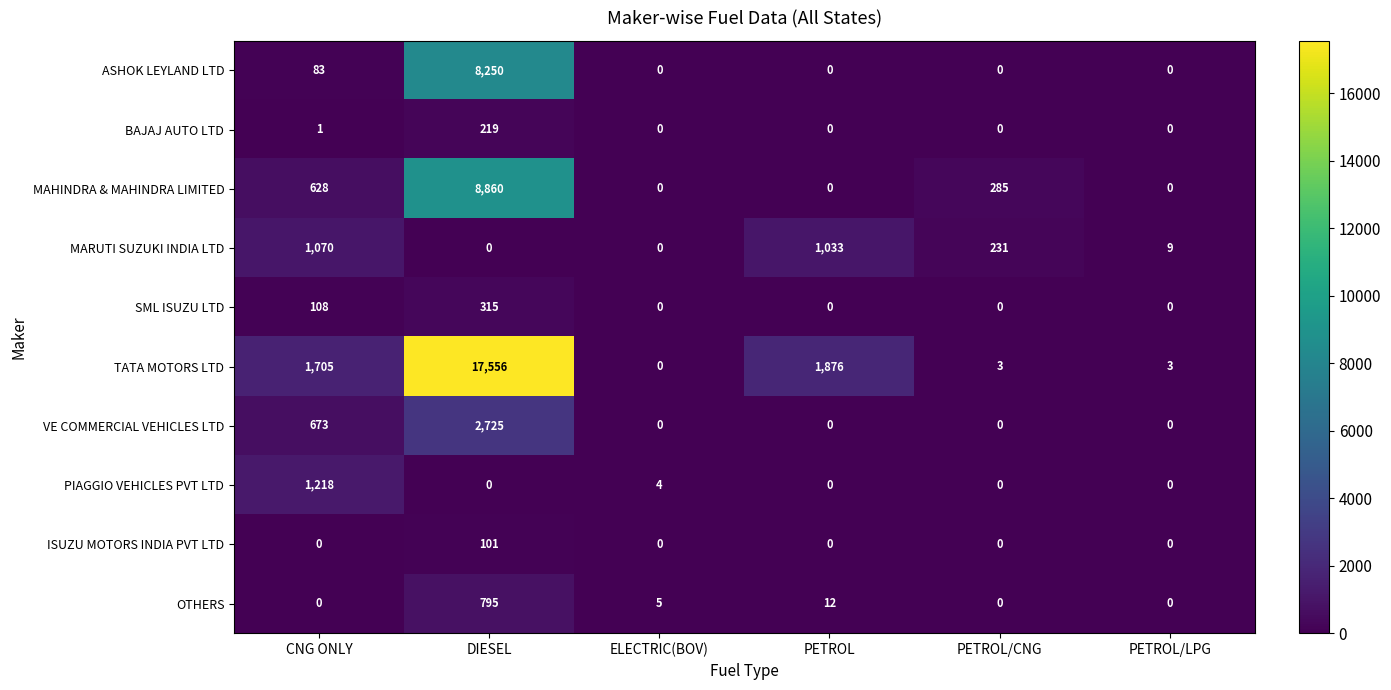

What is the difference between the TATA MOTORS LTD values at DIESEL and PETROL?

15680